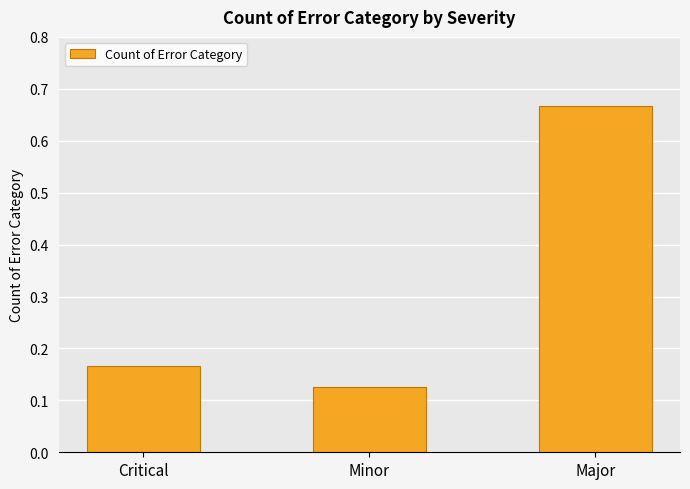

What is the sum of the values at Minor and Major?

0.8